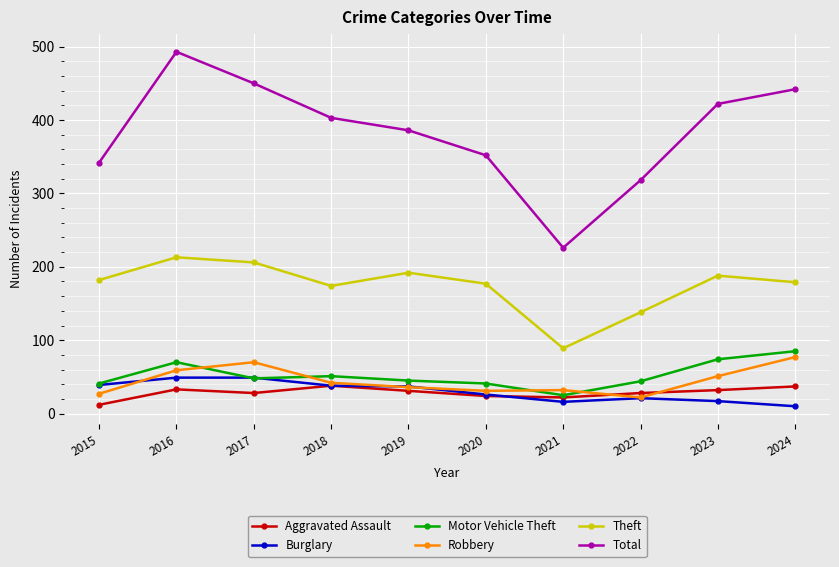

Where is the first local maximum for Robbery?

2017